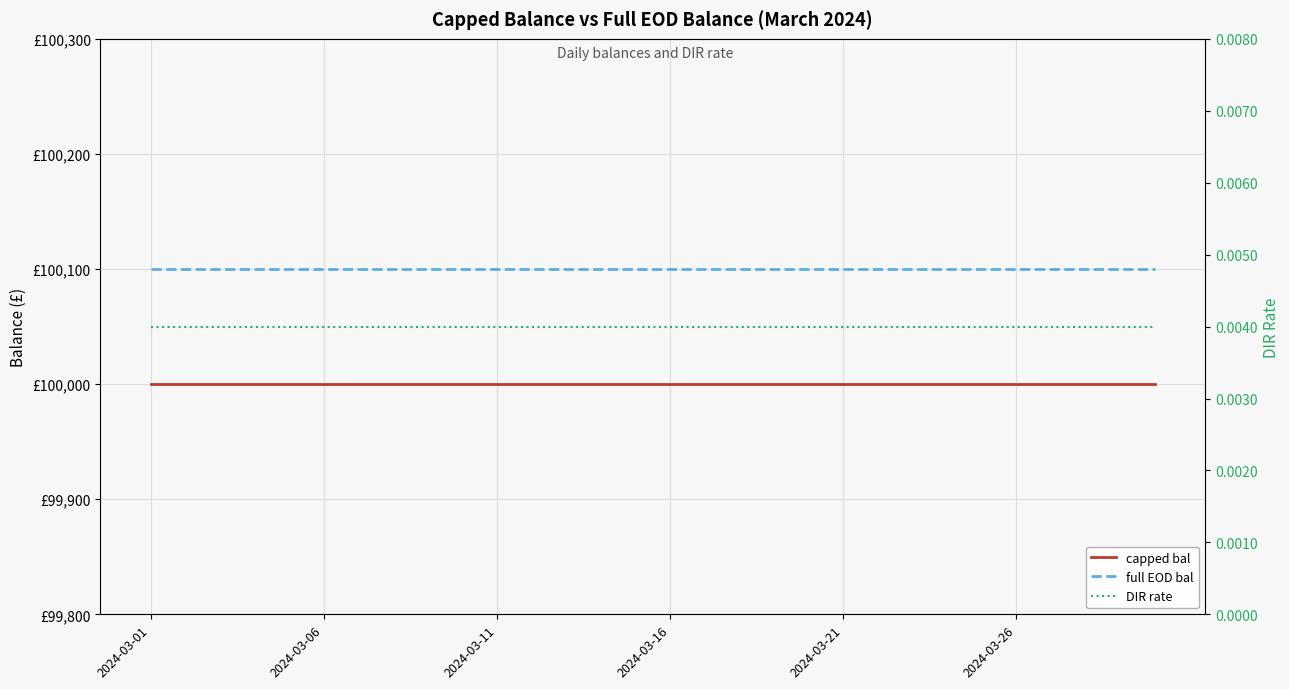

True or false: DIR rate and full EOD bal intersect in this chart.

False